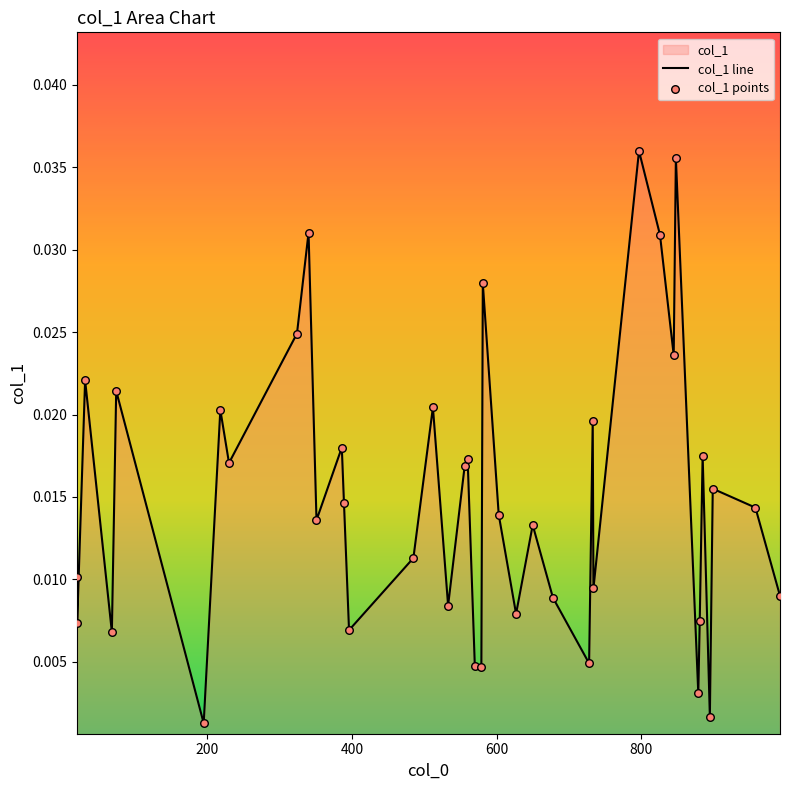

Which series has the largest Y range (max minus min)?

col_1 line